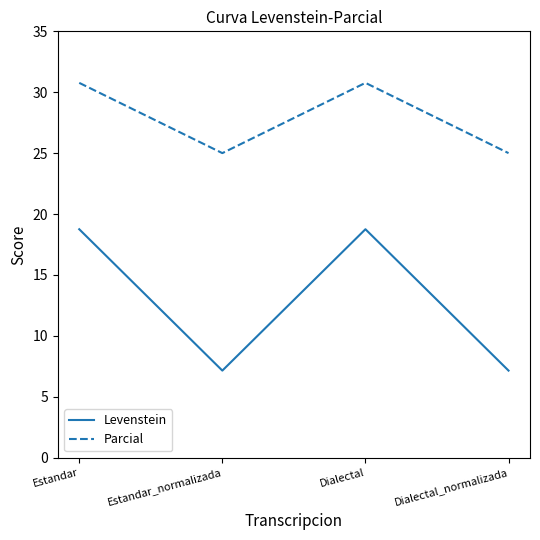

Is it true that Parcial equals 14.7 at Dialectal?

False